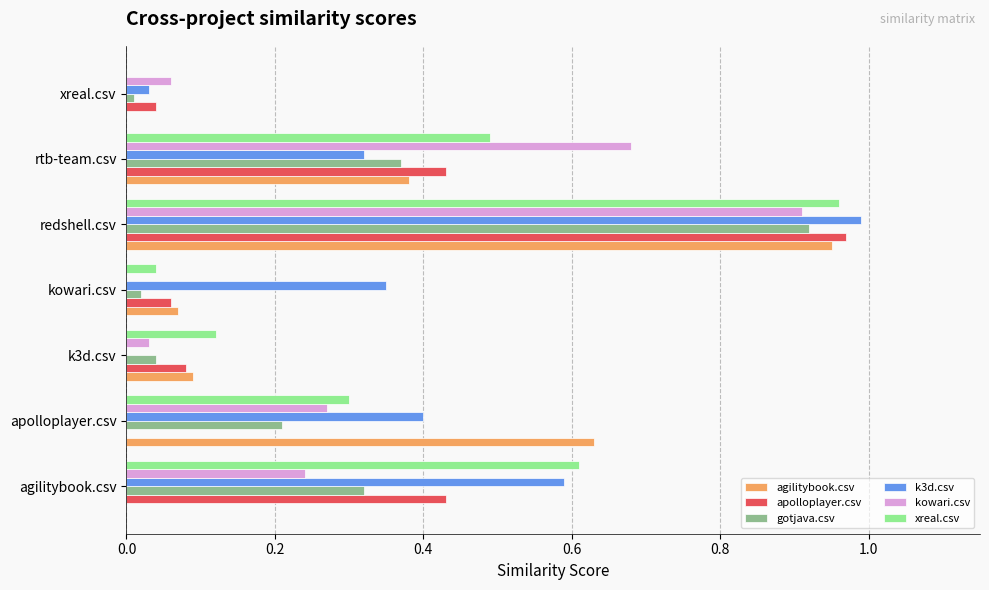

What is the total value across all series at apolloplayer.csv?

1.8